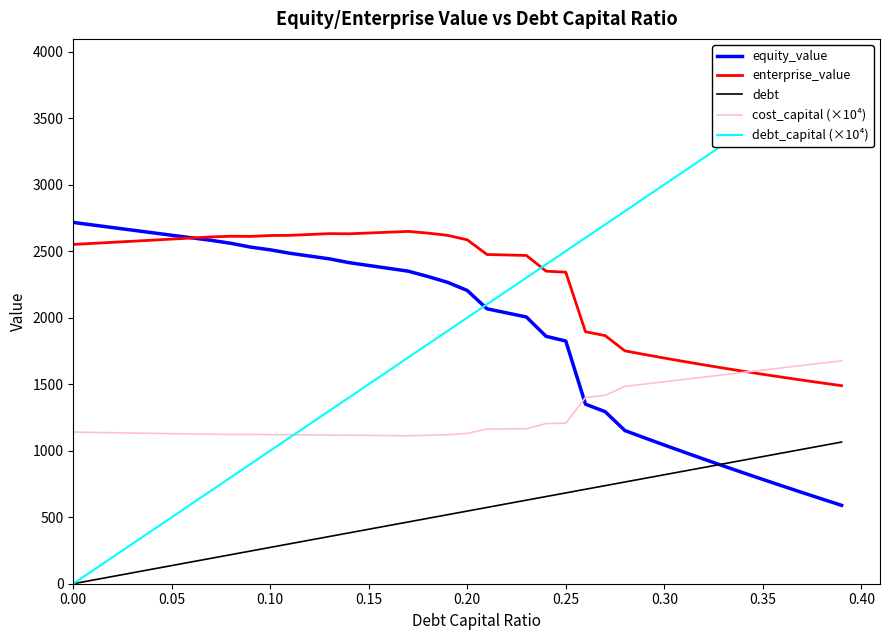

What is the lowest value of the equity_value series?

589.2